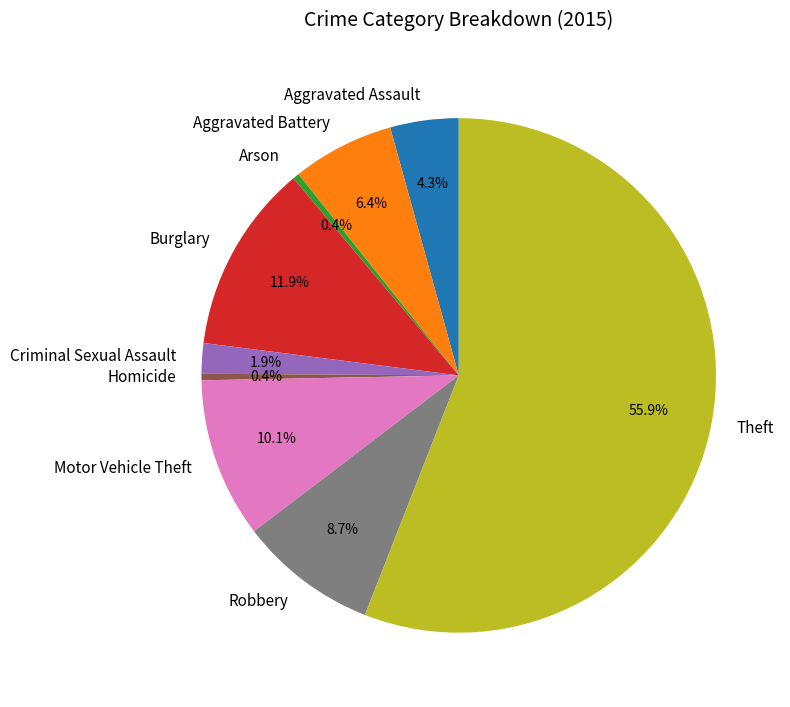

Which has a higher value, Aggravated Assault or Burglary?

Burglary